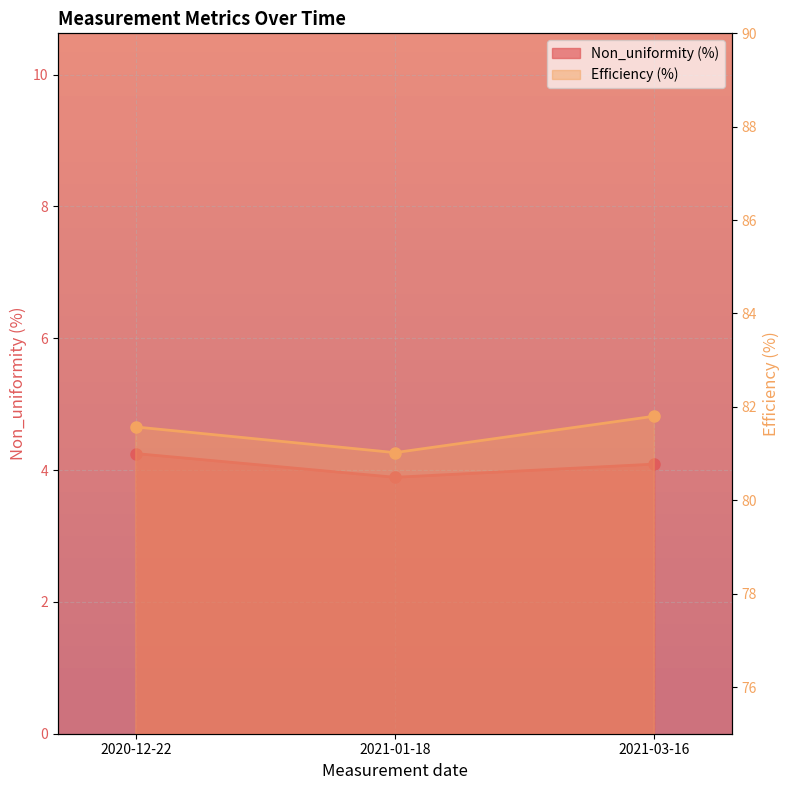

How many lines are shown in the chart?

2